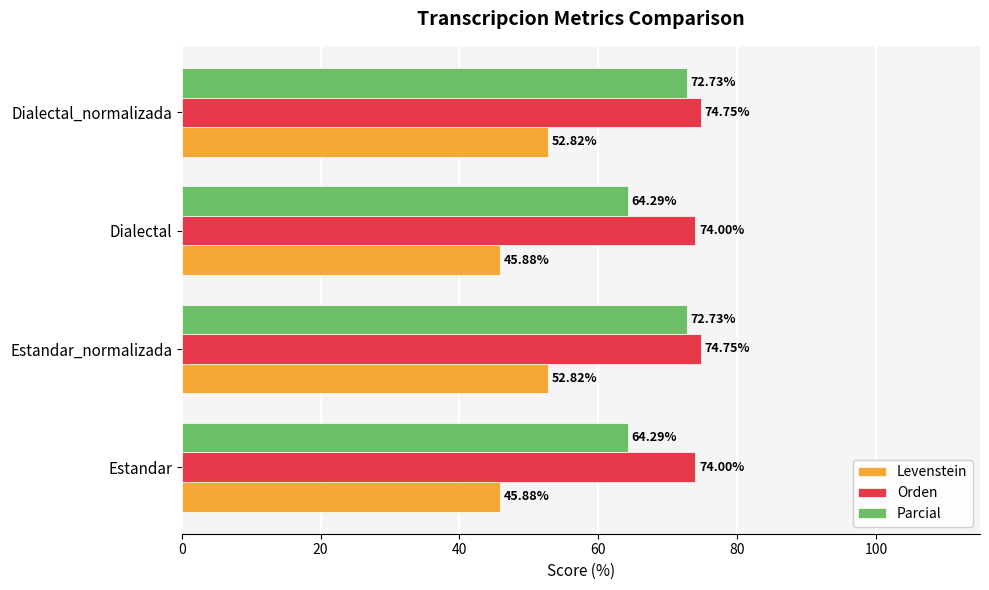

Which series has the widest spread of values?

Parcial